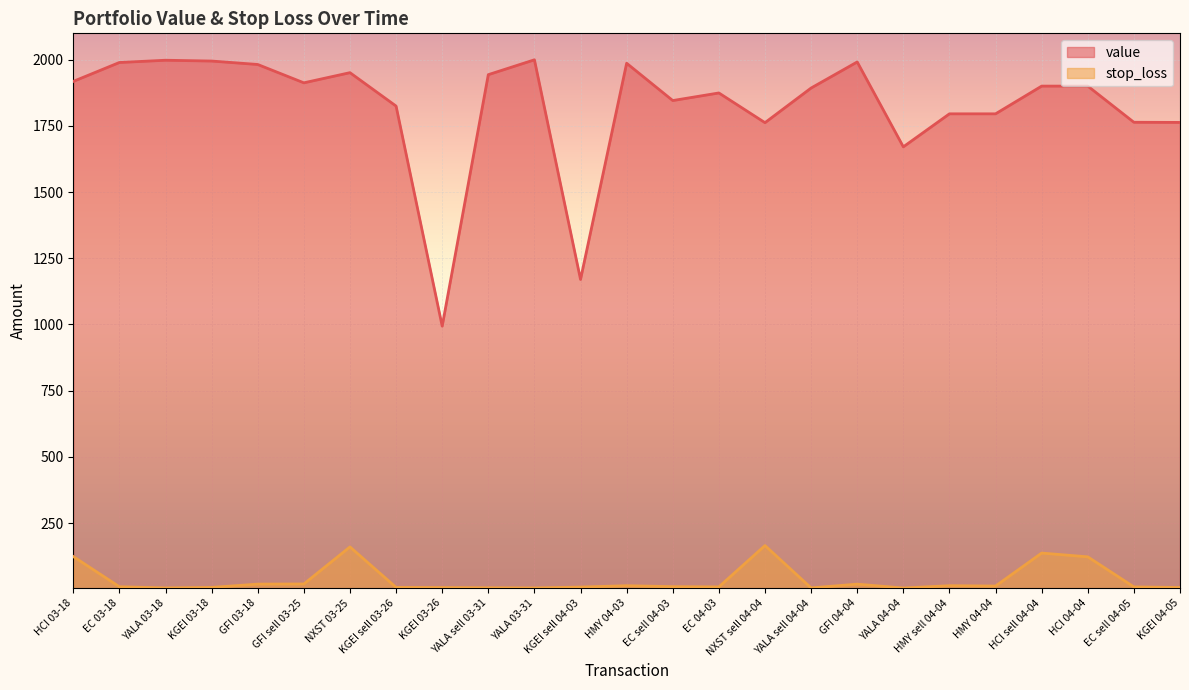

At HMY sell 04-04, list the series in order from smallest to largest.

stop_loss, value